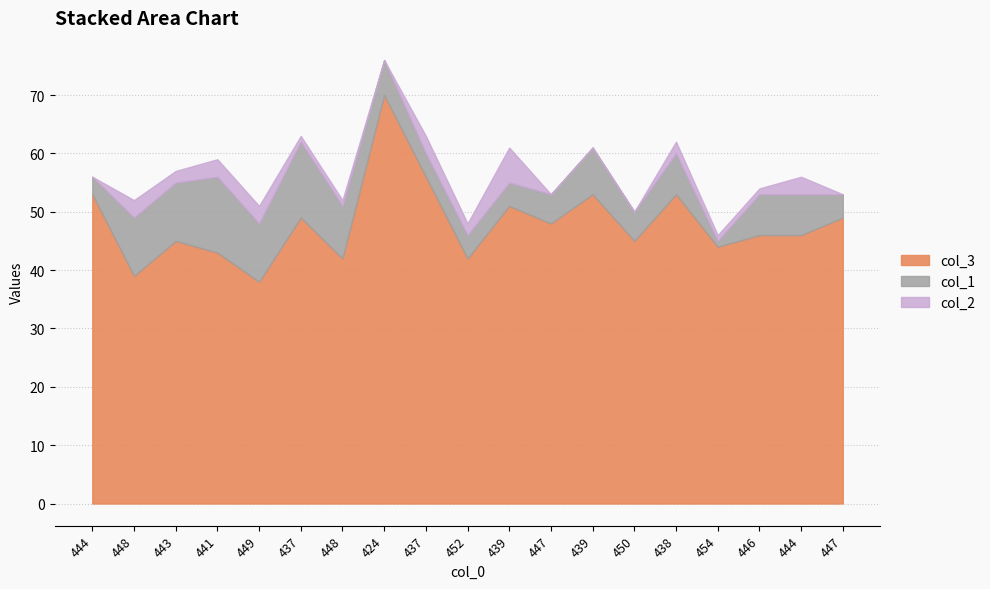

What is the difference between the maximum and second lowest values in the col_2 series?

6